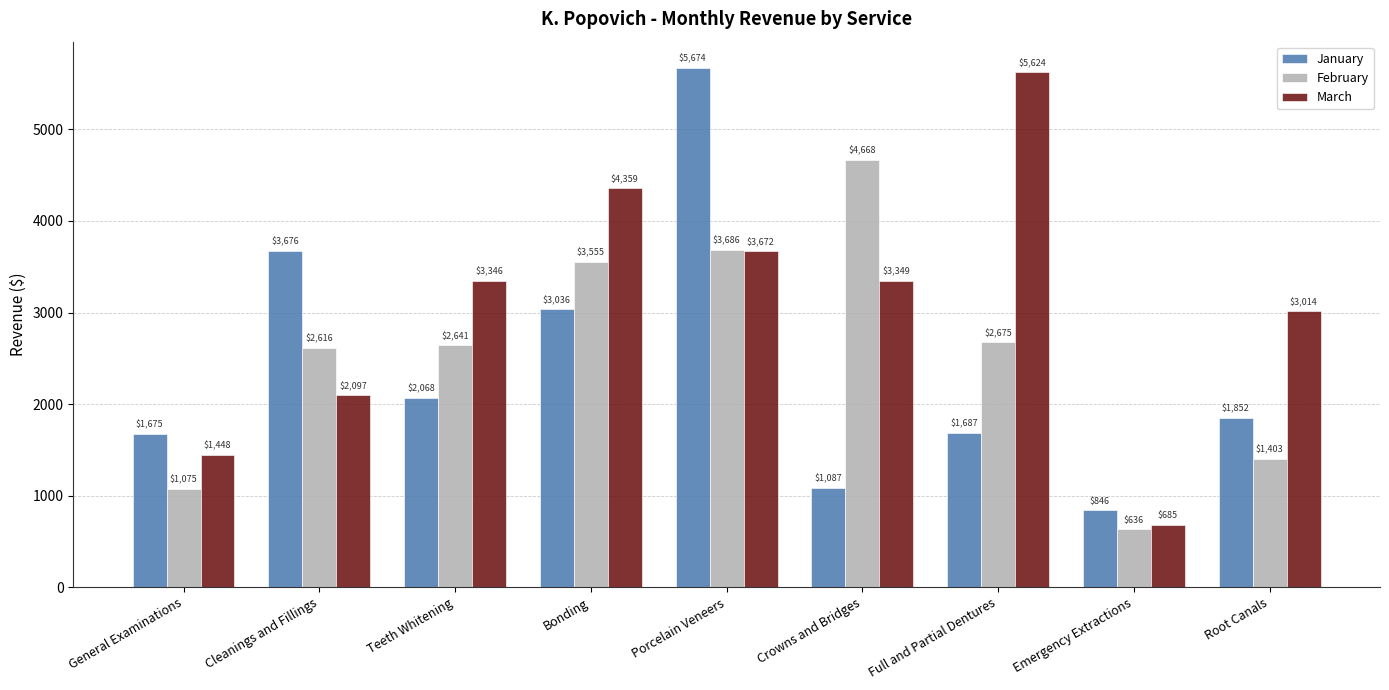

Where is February nearest to the value 2651?

Teeth Whitening